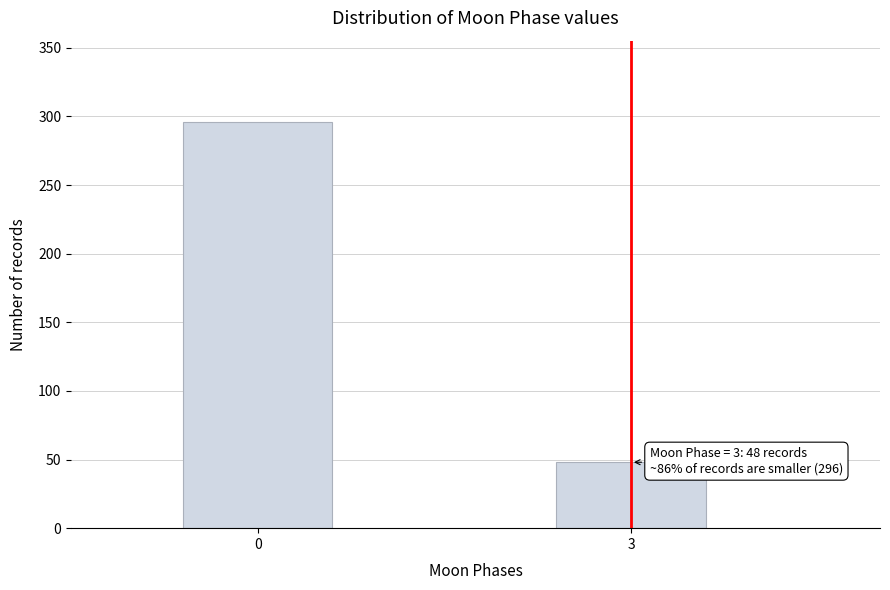

Reading left to right, what are all the values shown in this chart?

0=296	3=48